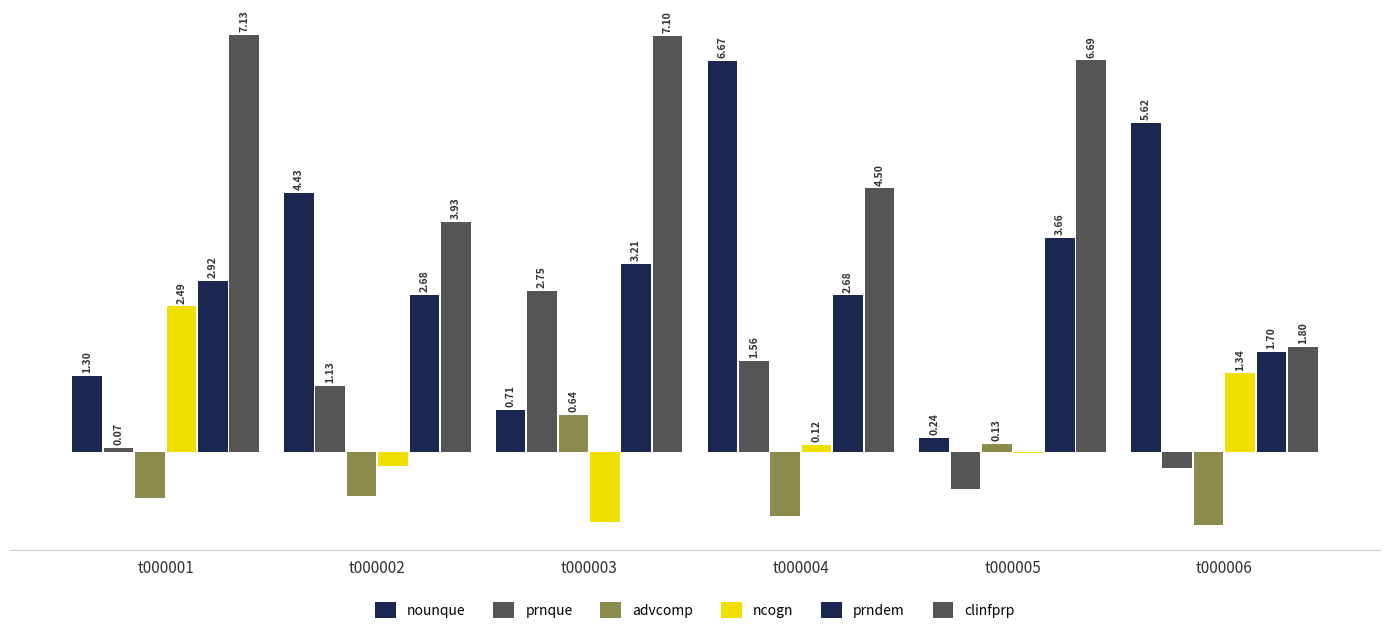

Rank the series by their maximum value, from highest to lowest.

clinfprp, nounque, prndem, prnque, ncogn, advcomp